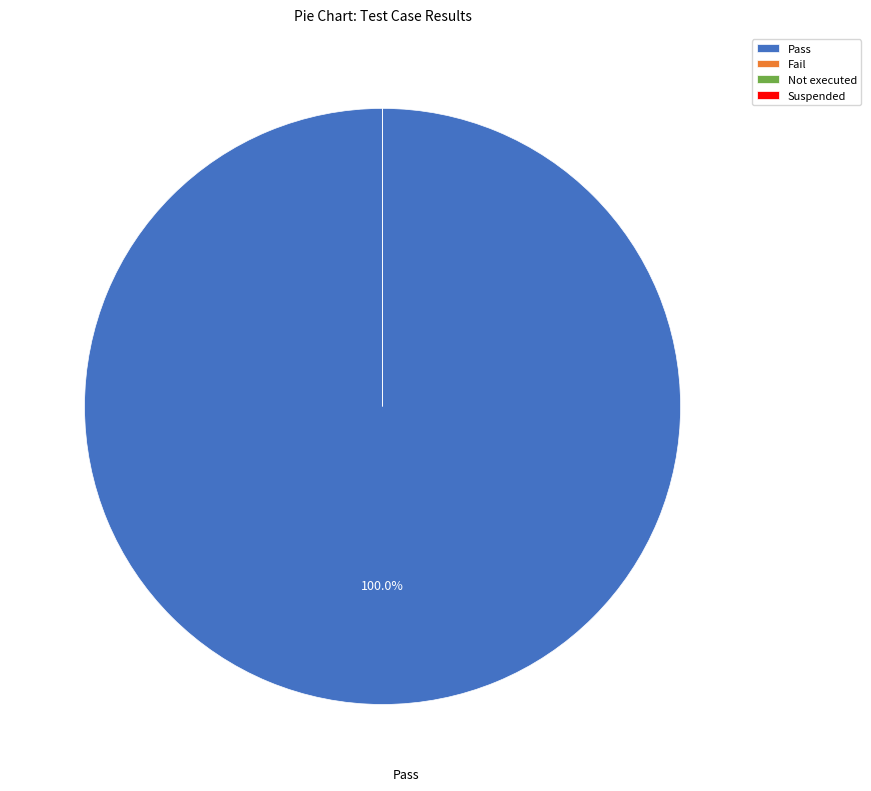

Count the number of slices in the pie.

4